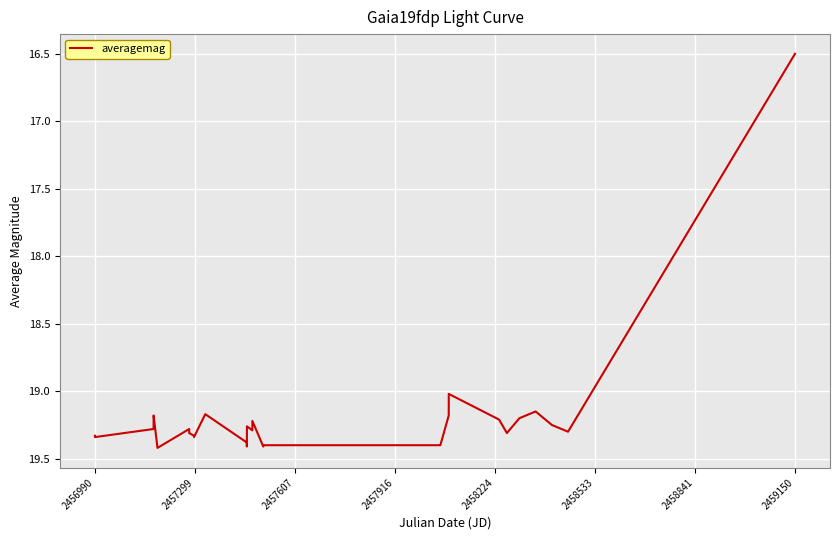

What is the greatest value displayed?

19.4